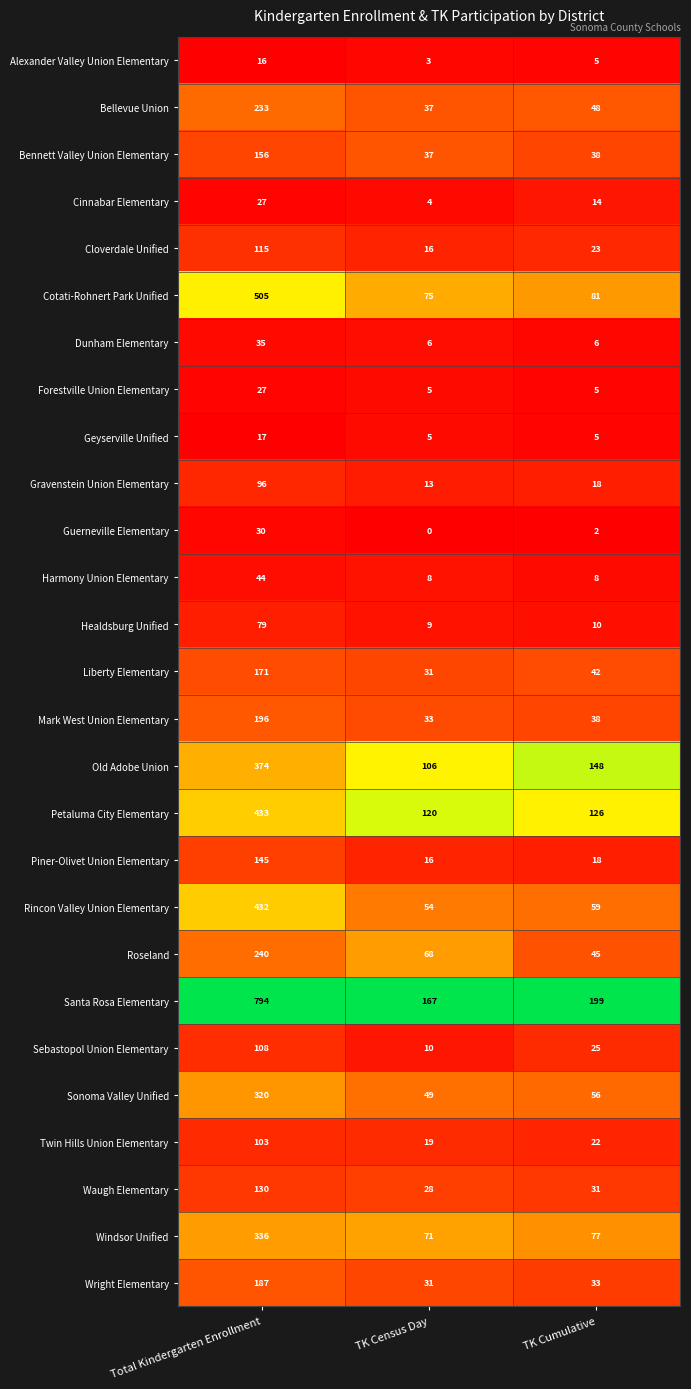

What is the sum of the Rincon Valley Union Elementary values at Total Kindergarten Enrollment and TK Census Day?

486